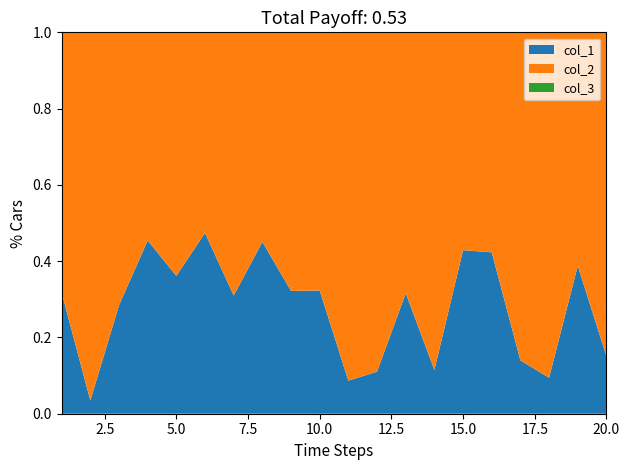

Reading left to right, what are all the values shown in this chart?

col_1: 1=4655605	2=359152	3=3973401	4=8327274	5=5668101	6=9021999	7=4492652	8=8206031	9=4749904	10=4776771	11=948806	12=1242384	13=4620549	14=1297476	15=7508337	16=7342095	17=1625162	18=1041580	19=6339548	20=1780436
col_2: 1=10003336	2=10007921	3=10001406	4=10000884	5=10009405	6=10009910	7=10007518	8=10005442	9=10000102	10=10006271	11=10000680	12=10005575	13=10002977	14=10006503	15=10000284	16=10007213	17=10001199	18=10000907	19=10000740	20=10001608
col_3: 1=1	2=1	3=1	4=1	5=1	6=1	7=1	8=1	9=1	10=1	11=1	12=1	13=1	14=1	15=1	16=1	17=1	18=1	19=1	20=1